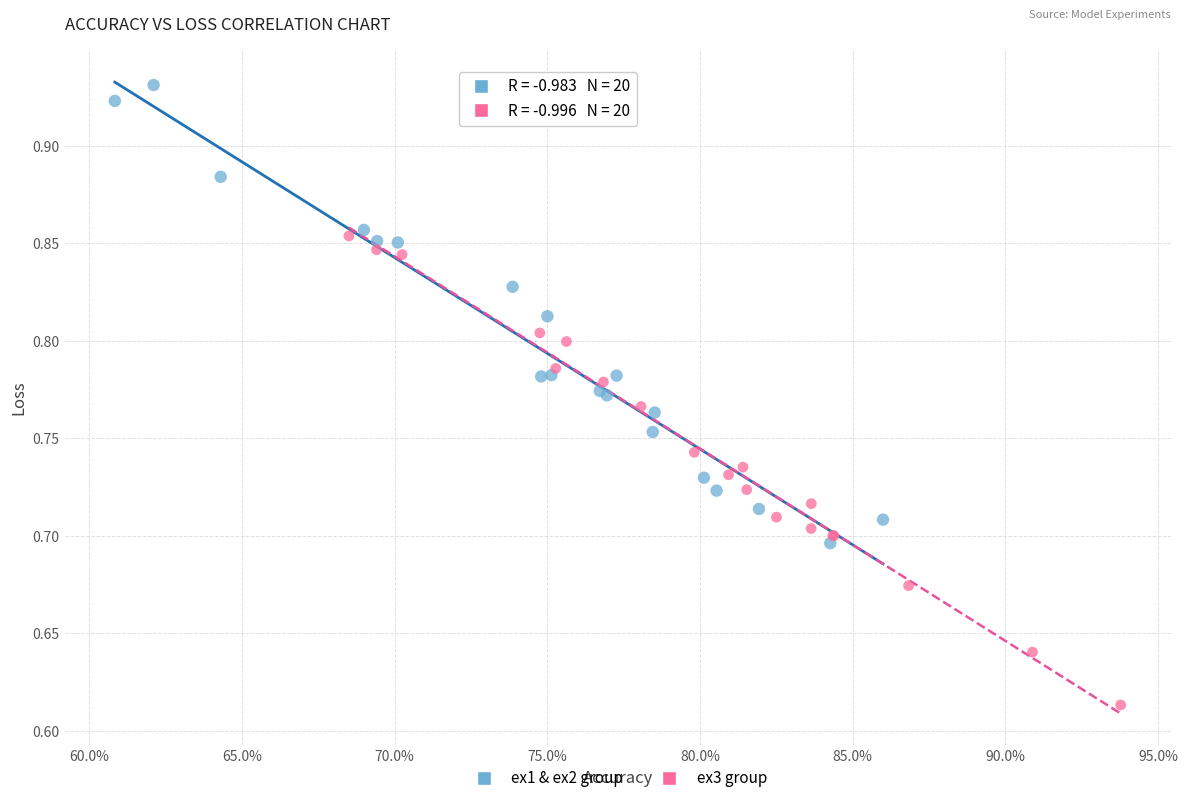

What are all the series names shown in the legend?

ex1 & ex2 group, ex3 group